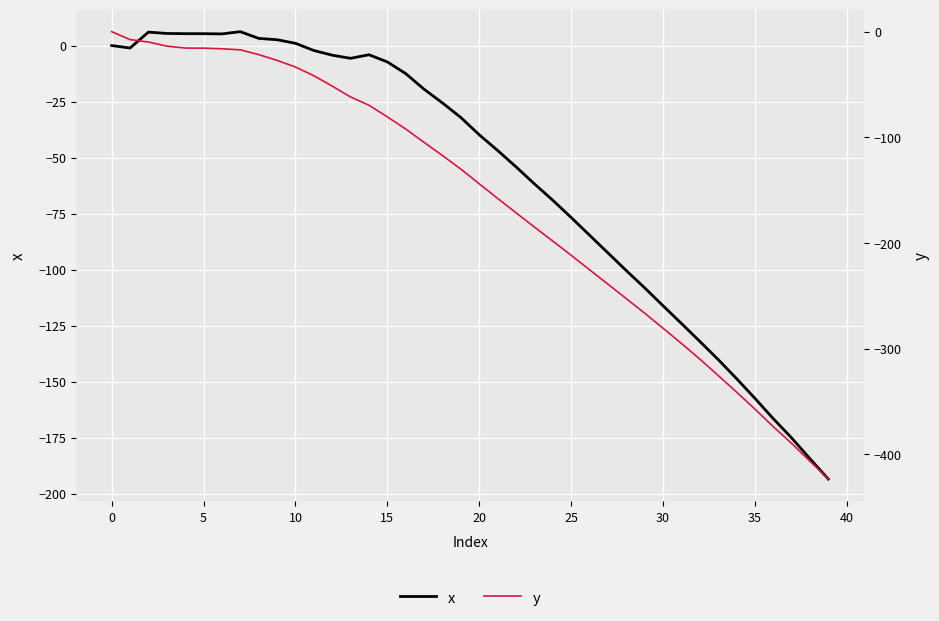

Rank the series by their average value, from lowest to highest.

y, x